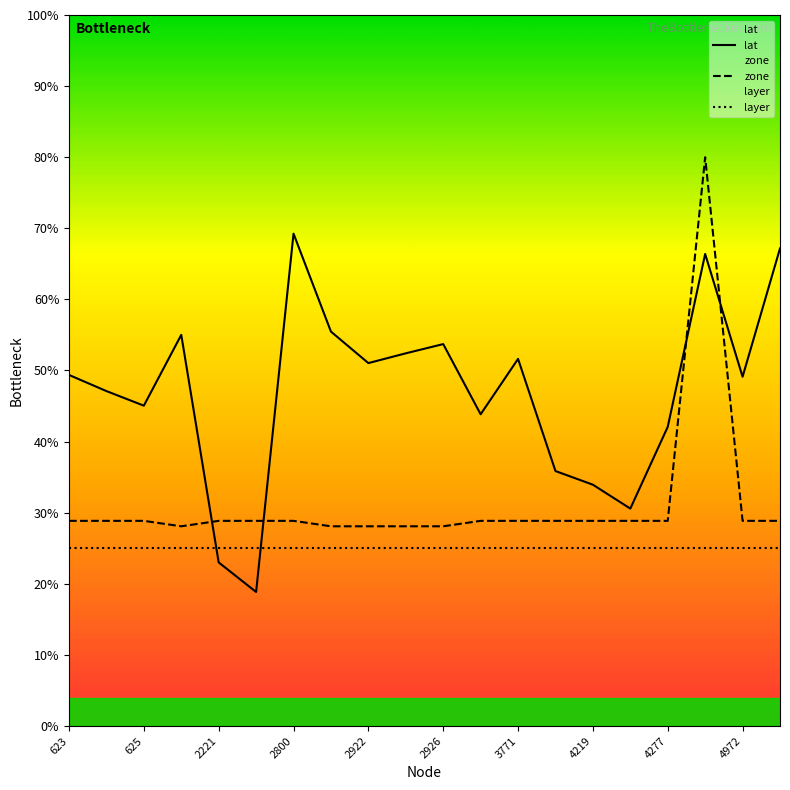

True or false: layer and zone intersect in this chart.

False